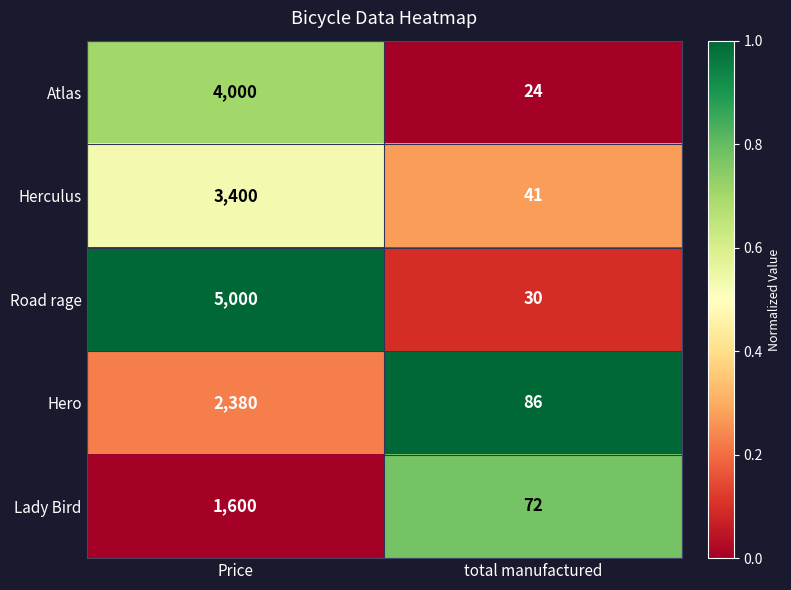

What is the difference between the Herculus values at total manufactured and Price?

3359